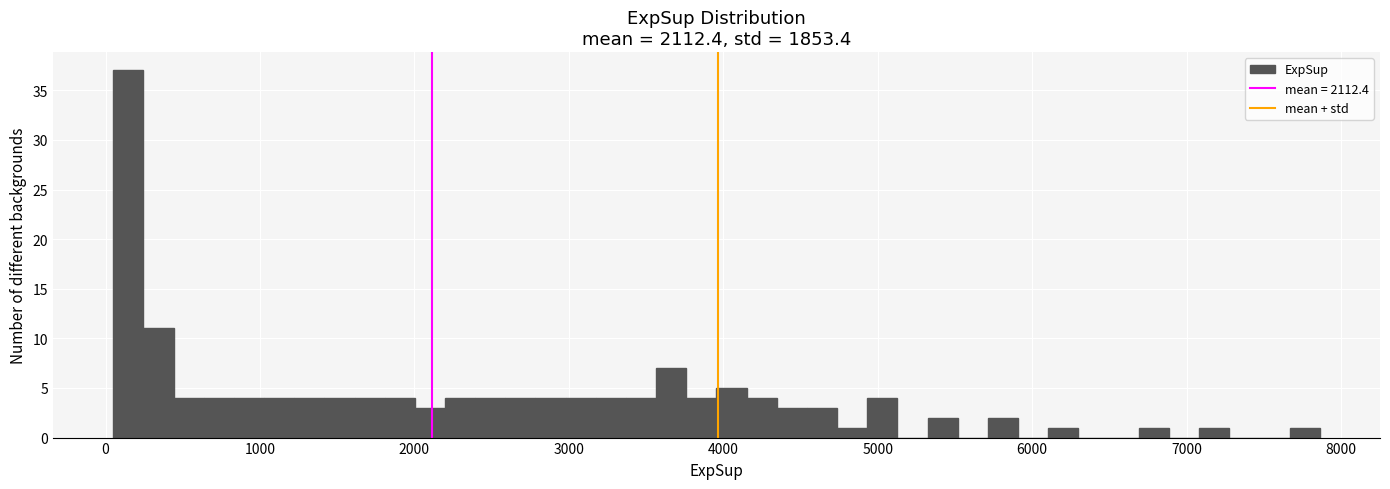

Read against the x-axis, roughly where is the centre of the tallest bar?

100